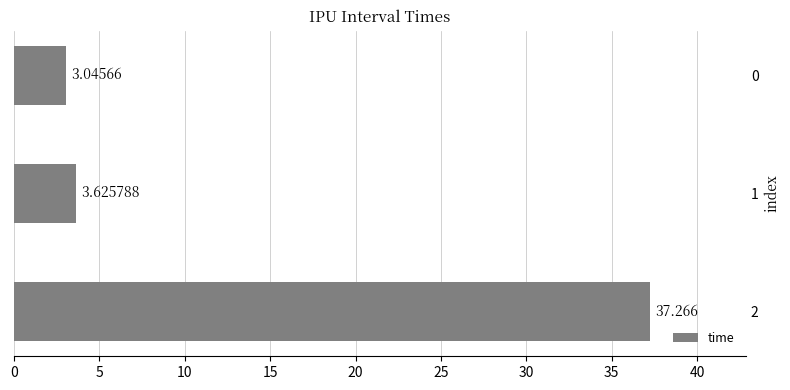

How many bars are there in total?

3